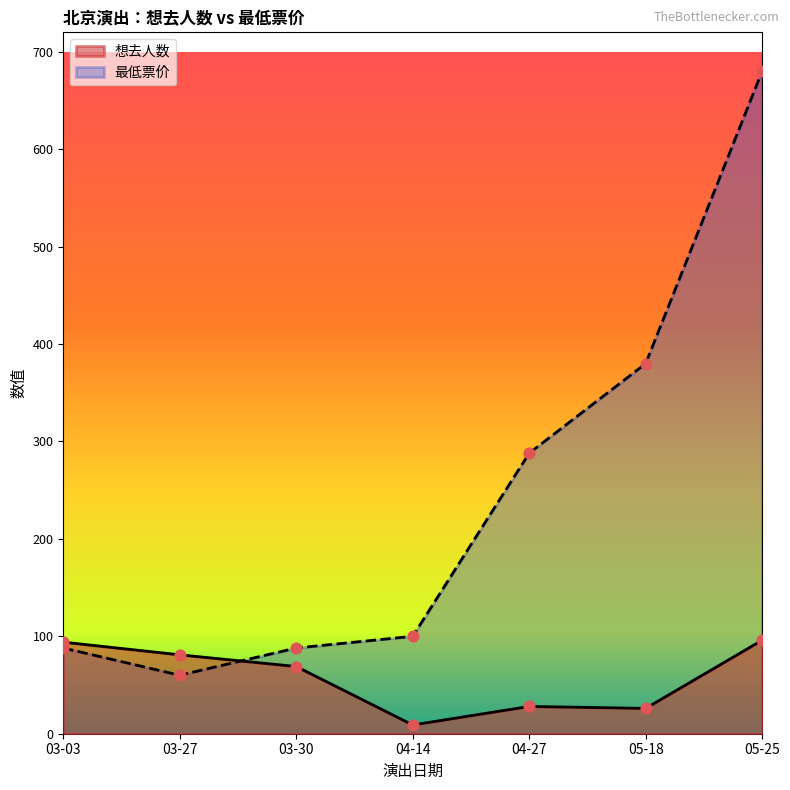

Which series reaches the minimum Y coordinate?

想去人数